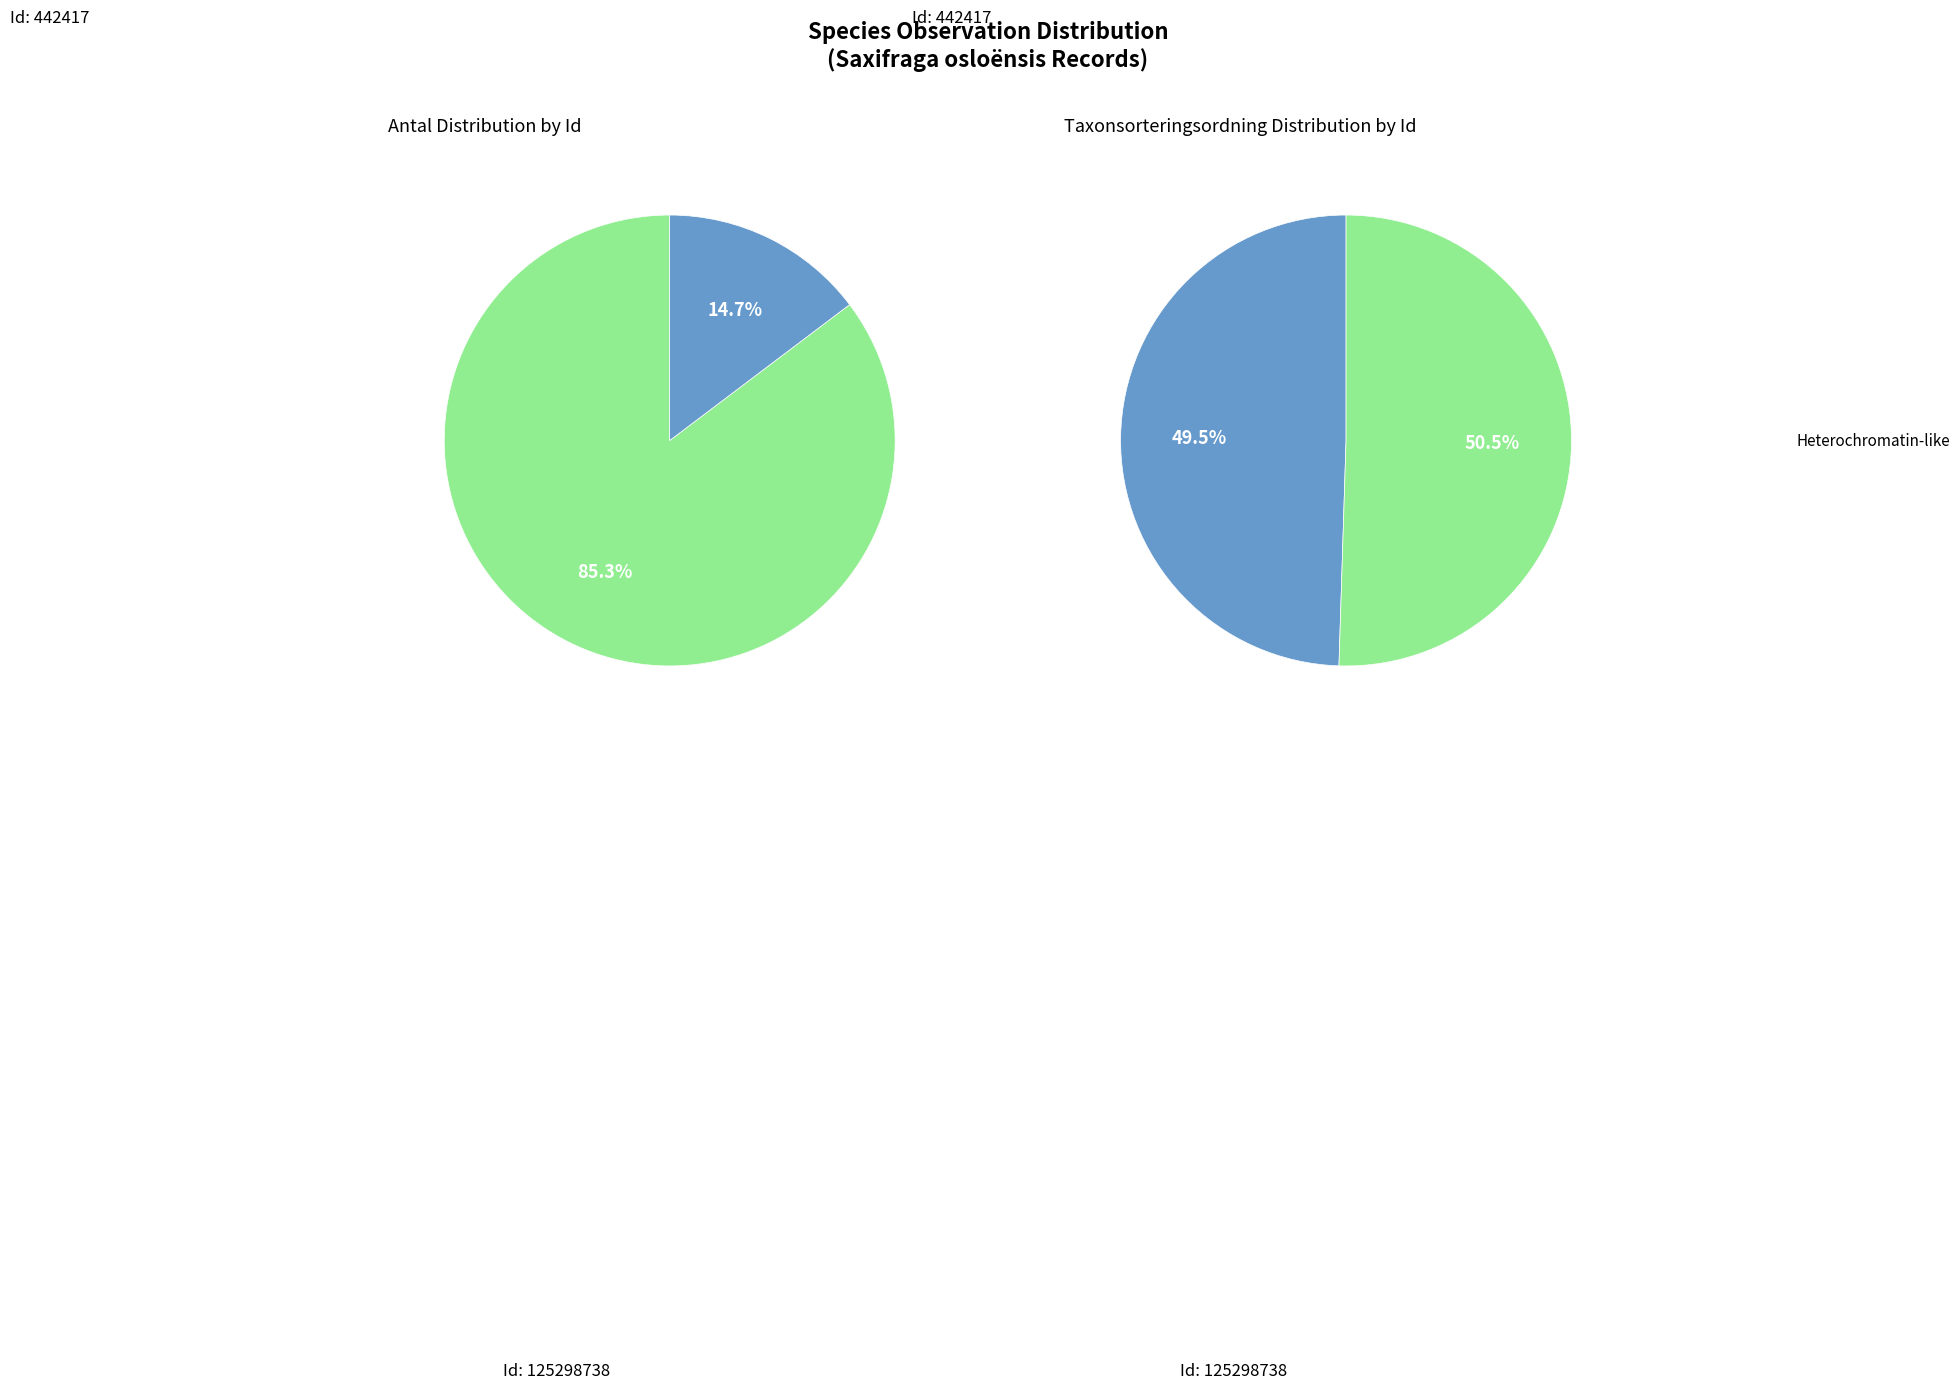

What is the change in value from 442417 to 125298738?

-24